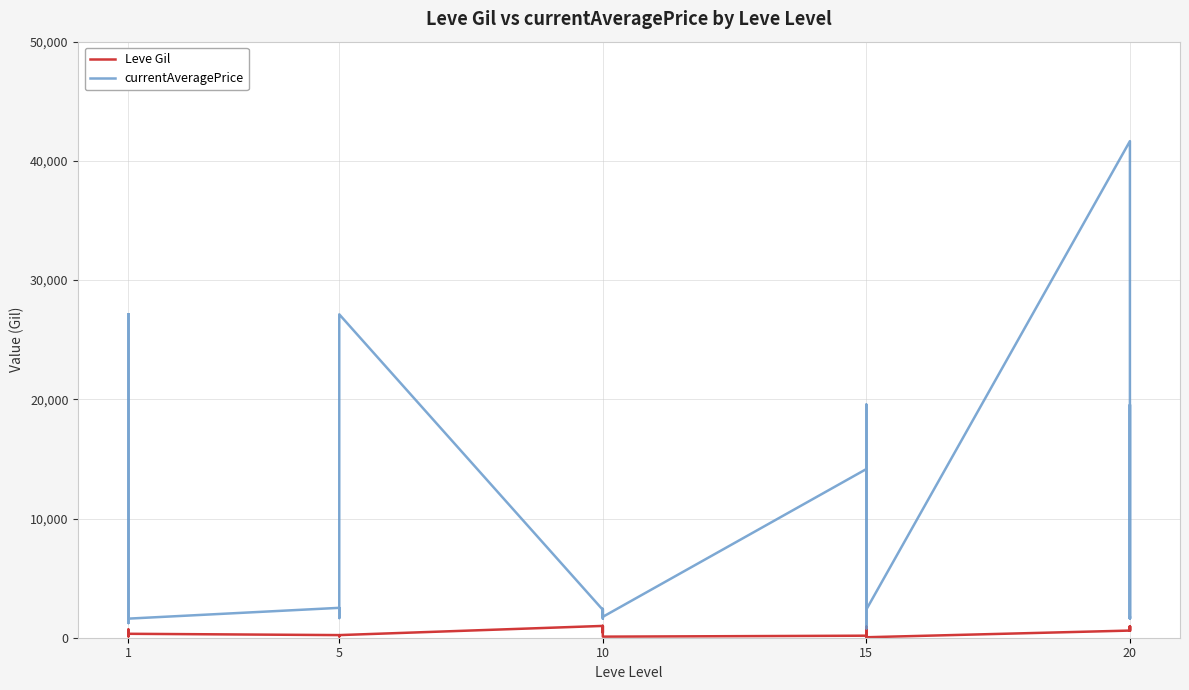

Between 5 and 1, which is larger?

1